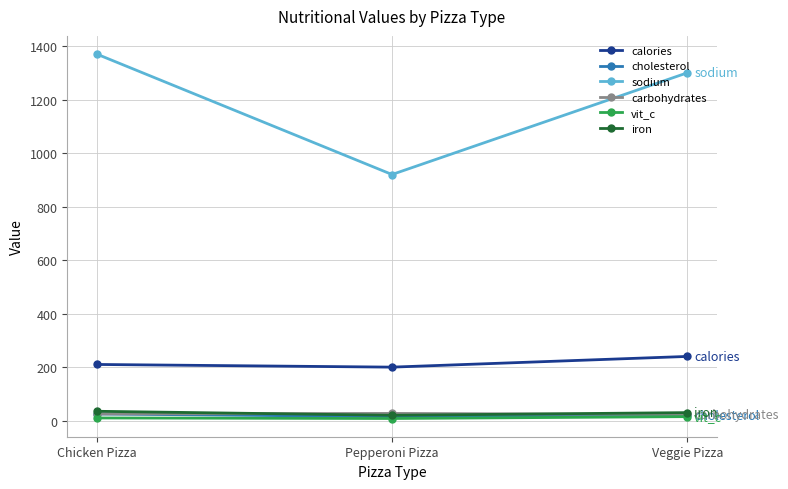

What are all the series names shown in the legend?

calories, cholesterol, sodium, carbohydrates, vit_c, iron